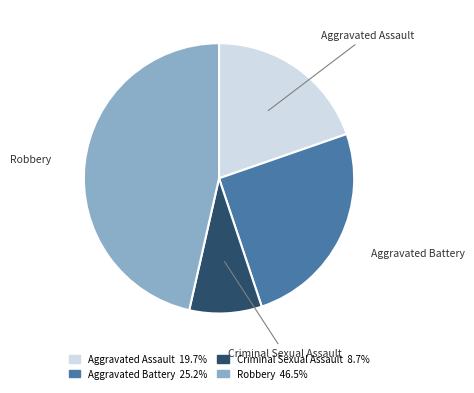

The Criminal Sexual Assault slice represents 9% of the pie. True or false?

True